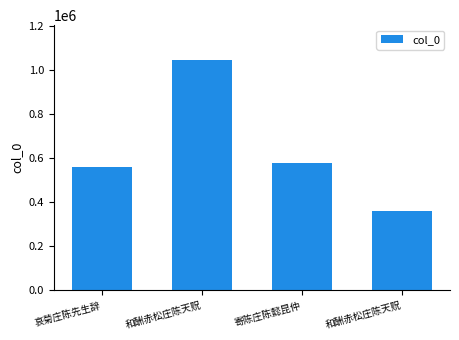

At which category does the chart reach its peak across all series?

和酬赤松庄陈天贶